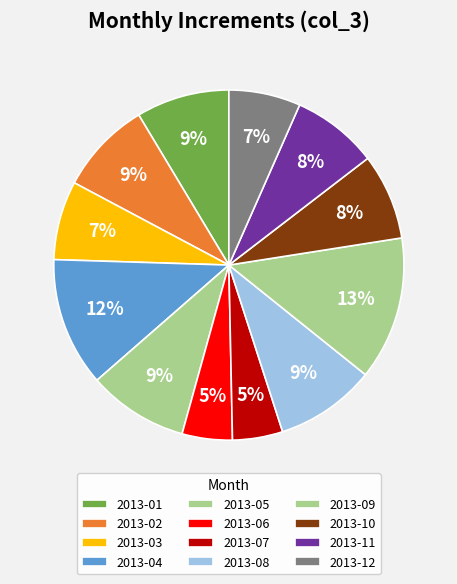

Count the number of slices in the pie.

12